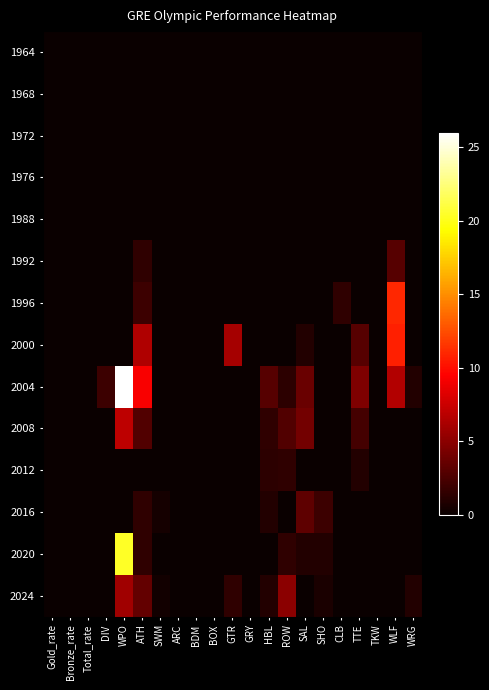

At how many categories does at least one series exceed 11?

1